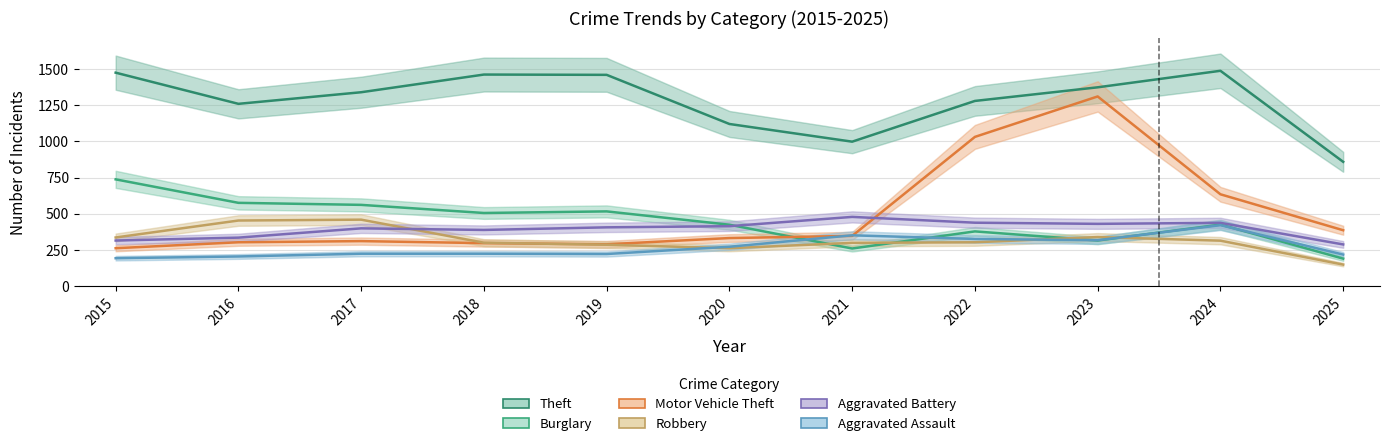

The Burglary series shows 425 at 2020. True or false?

True